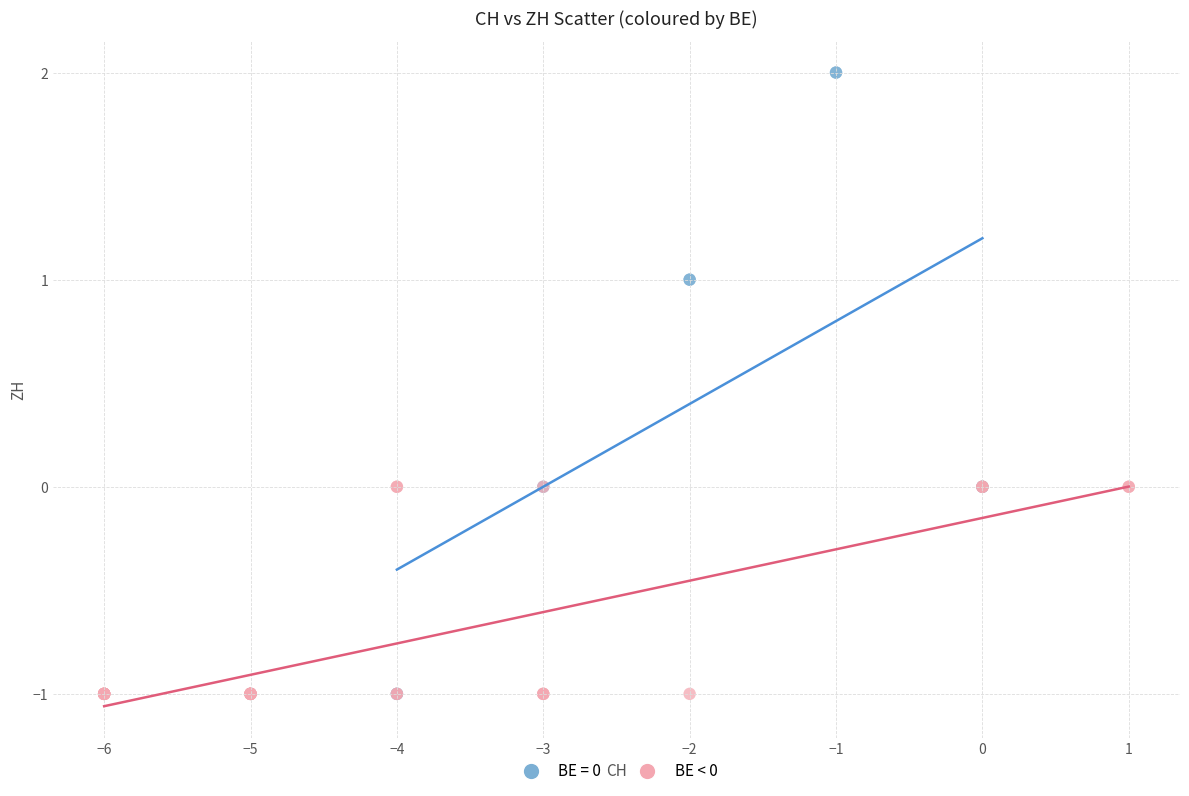

Which series contains the highest Y value?

BE = 0